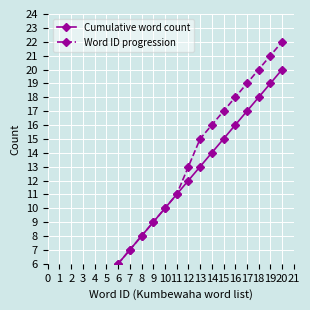

Which series has the largest range (max minus min)?

Word ID progression